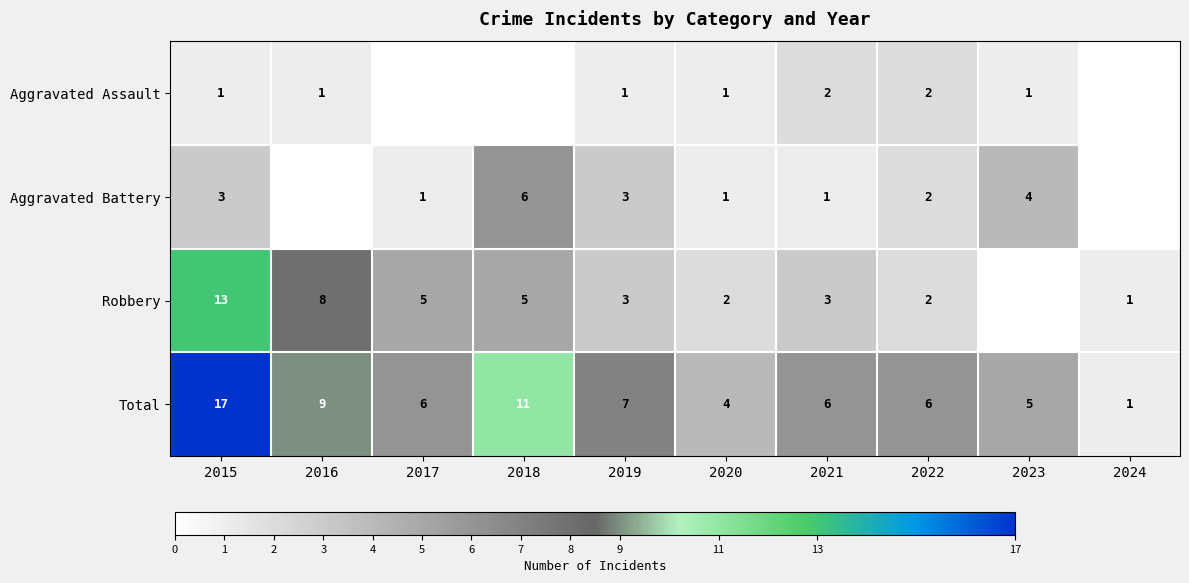

How many values in the Total series are below 6?

3